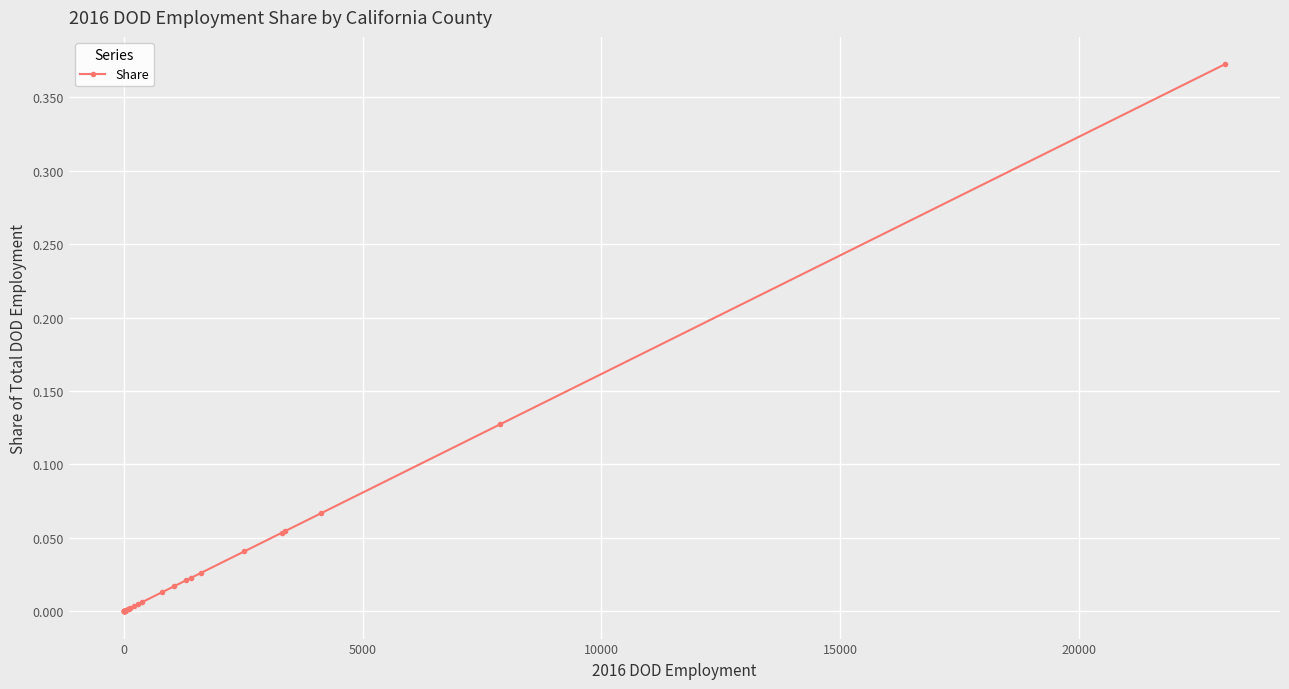

What is the greatest value displayed?

0.4